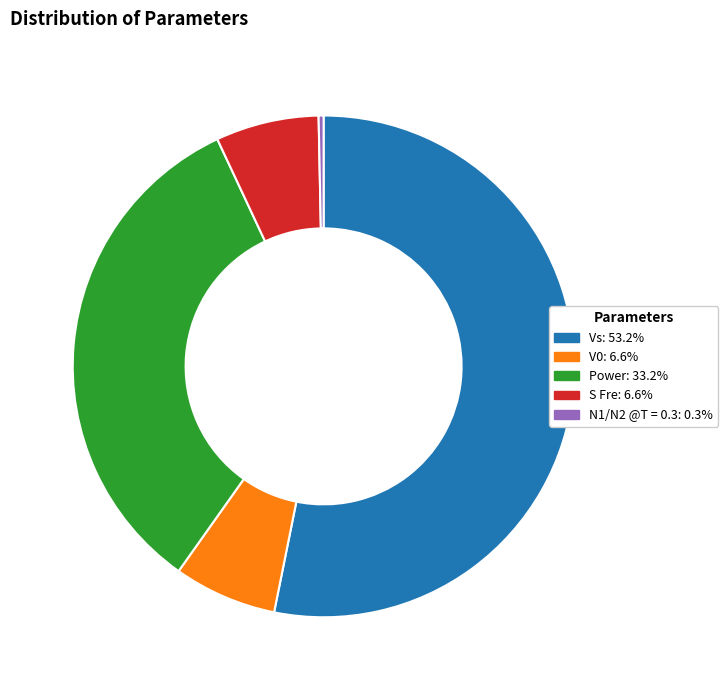

What is the ratio of the value at Vs: 53.2% to the value at N1/N2 @T = 0.3: 0.3%?

166.7